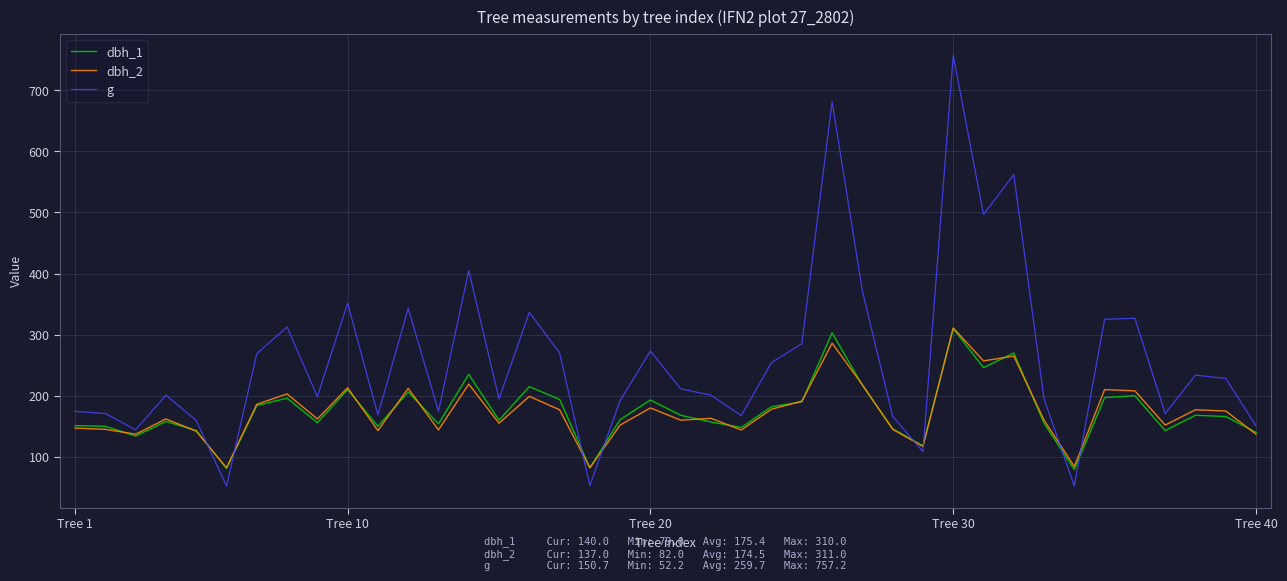

Which series has the largest range (max minus min)?

g